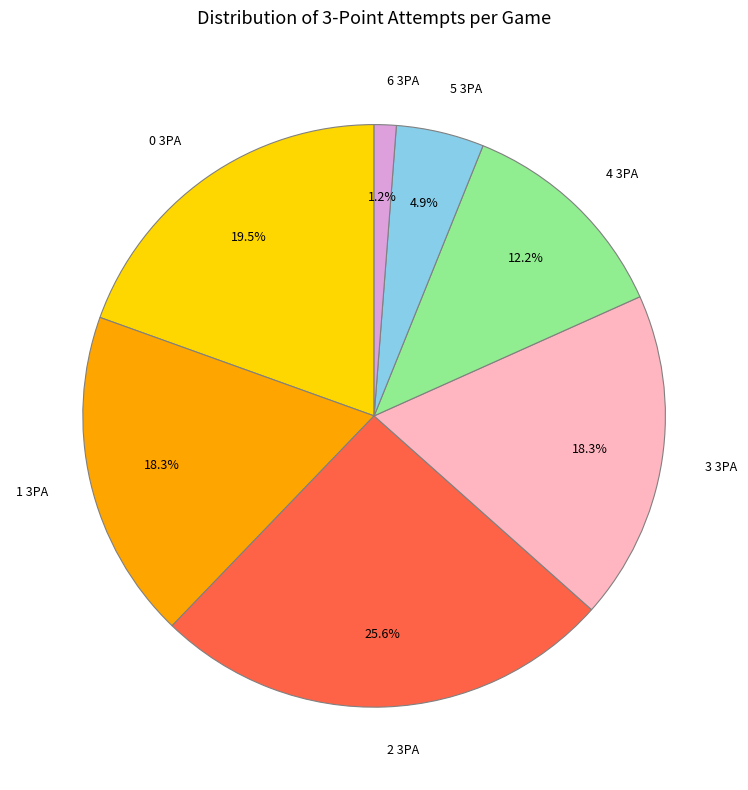

To the nearest percent, what is the difference between the 5 and 4 slice percentages?

7%